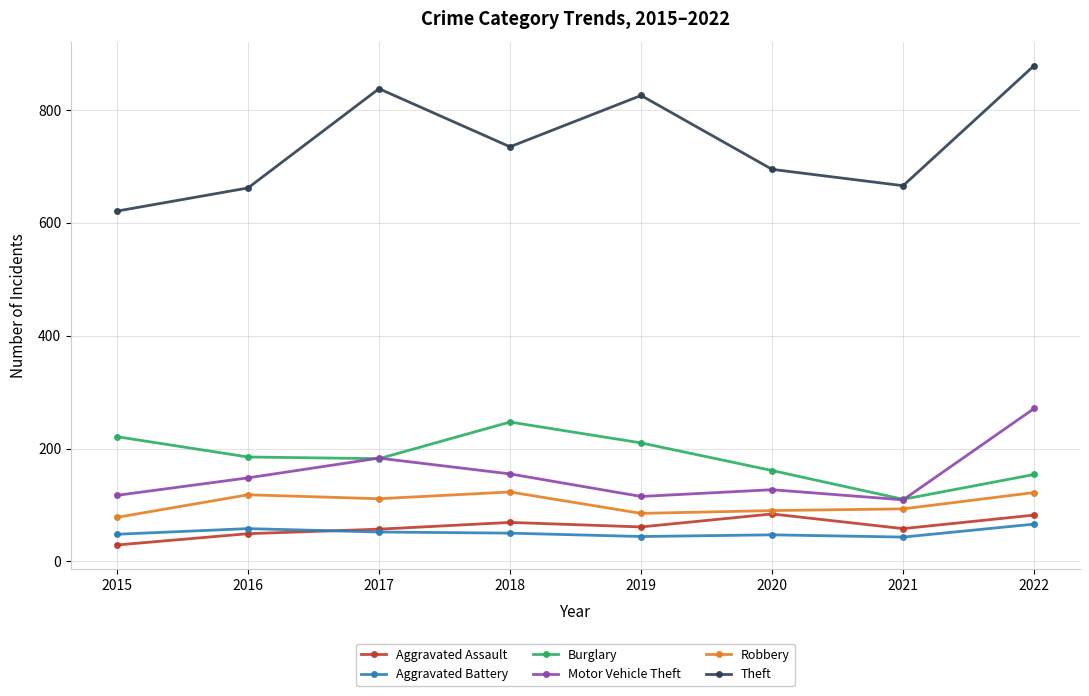

Which series has the largest total across all categories?

Theft